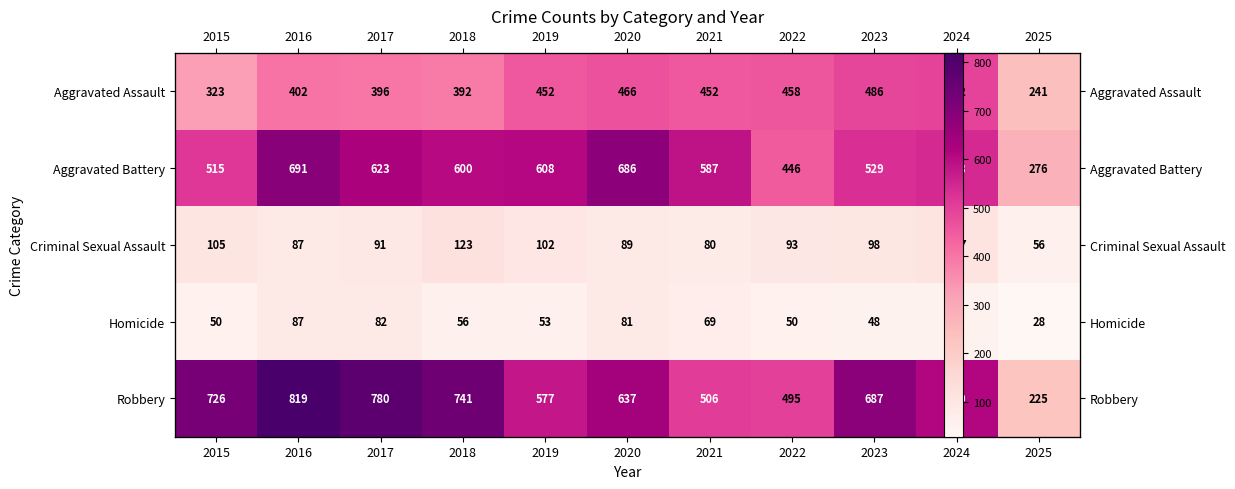

Which series has the widest spread of values?

Robbery